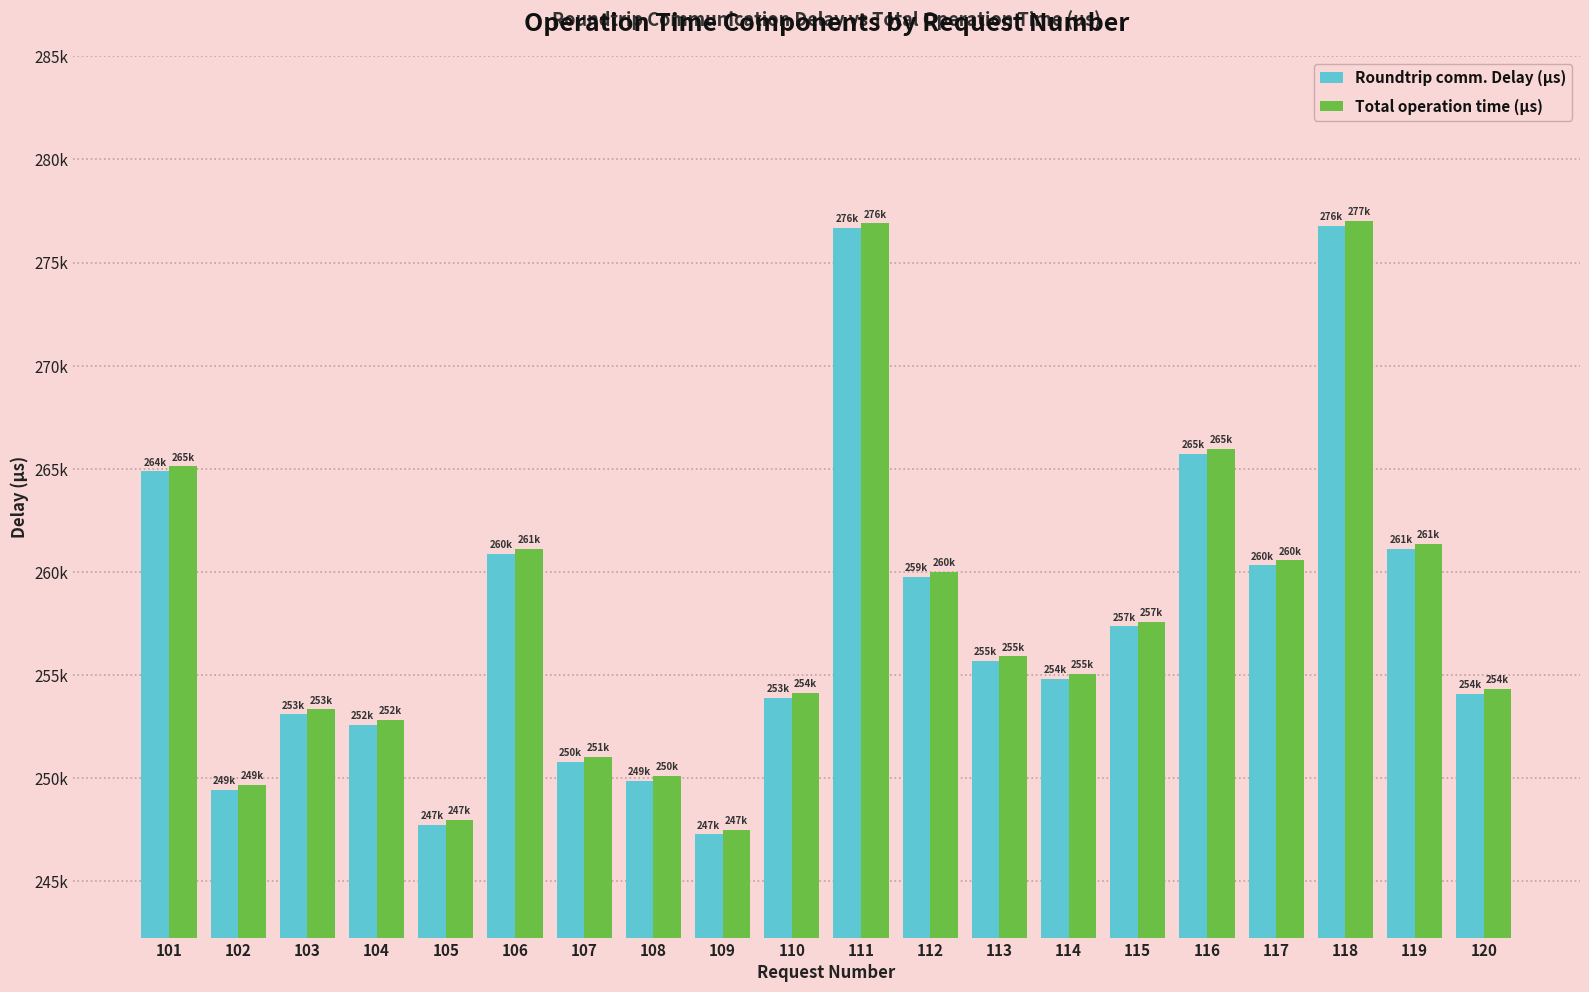

True or false: Roundtrip comm. Delay (μs) has a value of 264880 at 101.

True